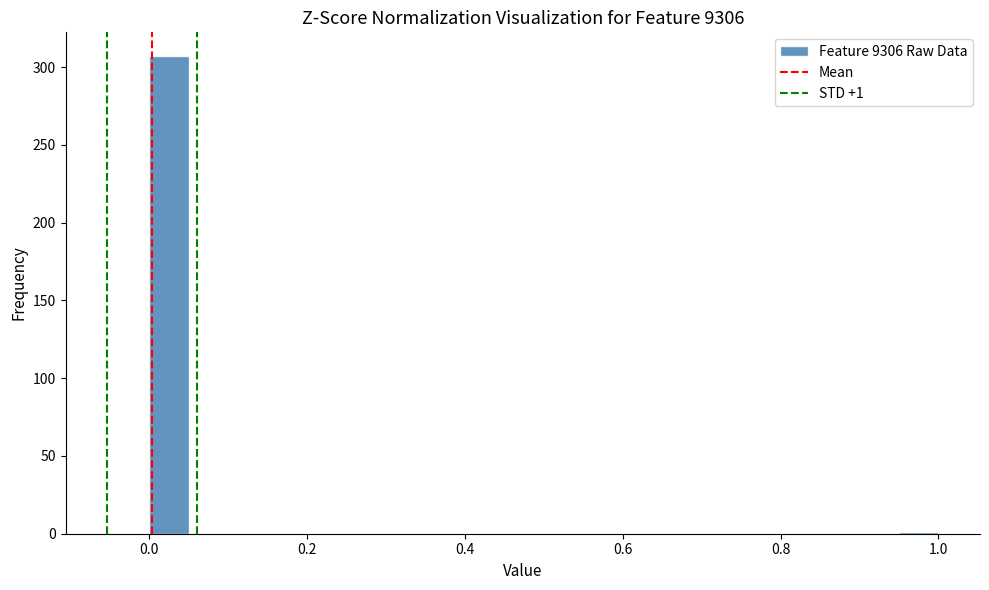

Around what value on the x-axis is the tallest bar? Give the approximate position of its centre, as read against the axis.

0.02